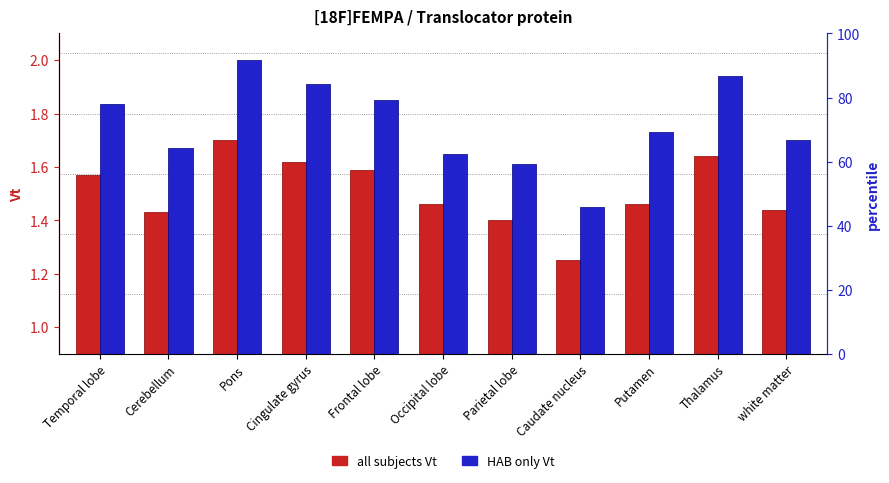

What is the difference between the highest and lowest values at Cerebellum?

0.2